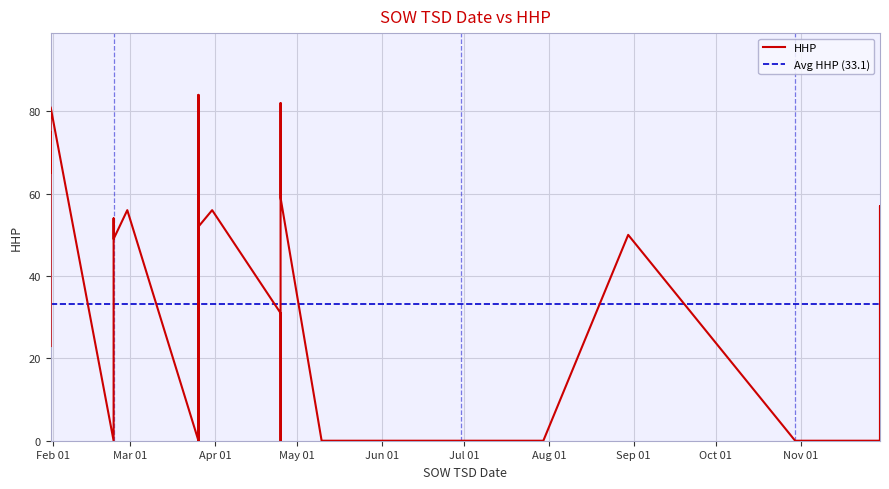

How many interior local peaks (higher than both neighbors) does the data have?

8